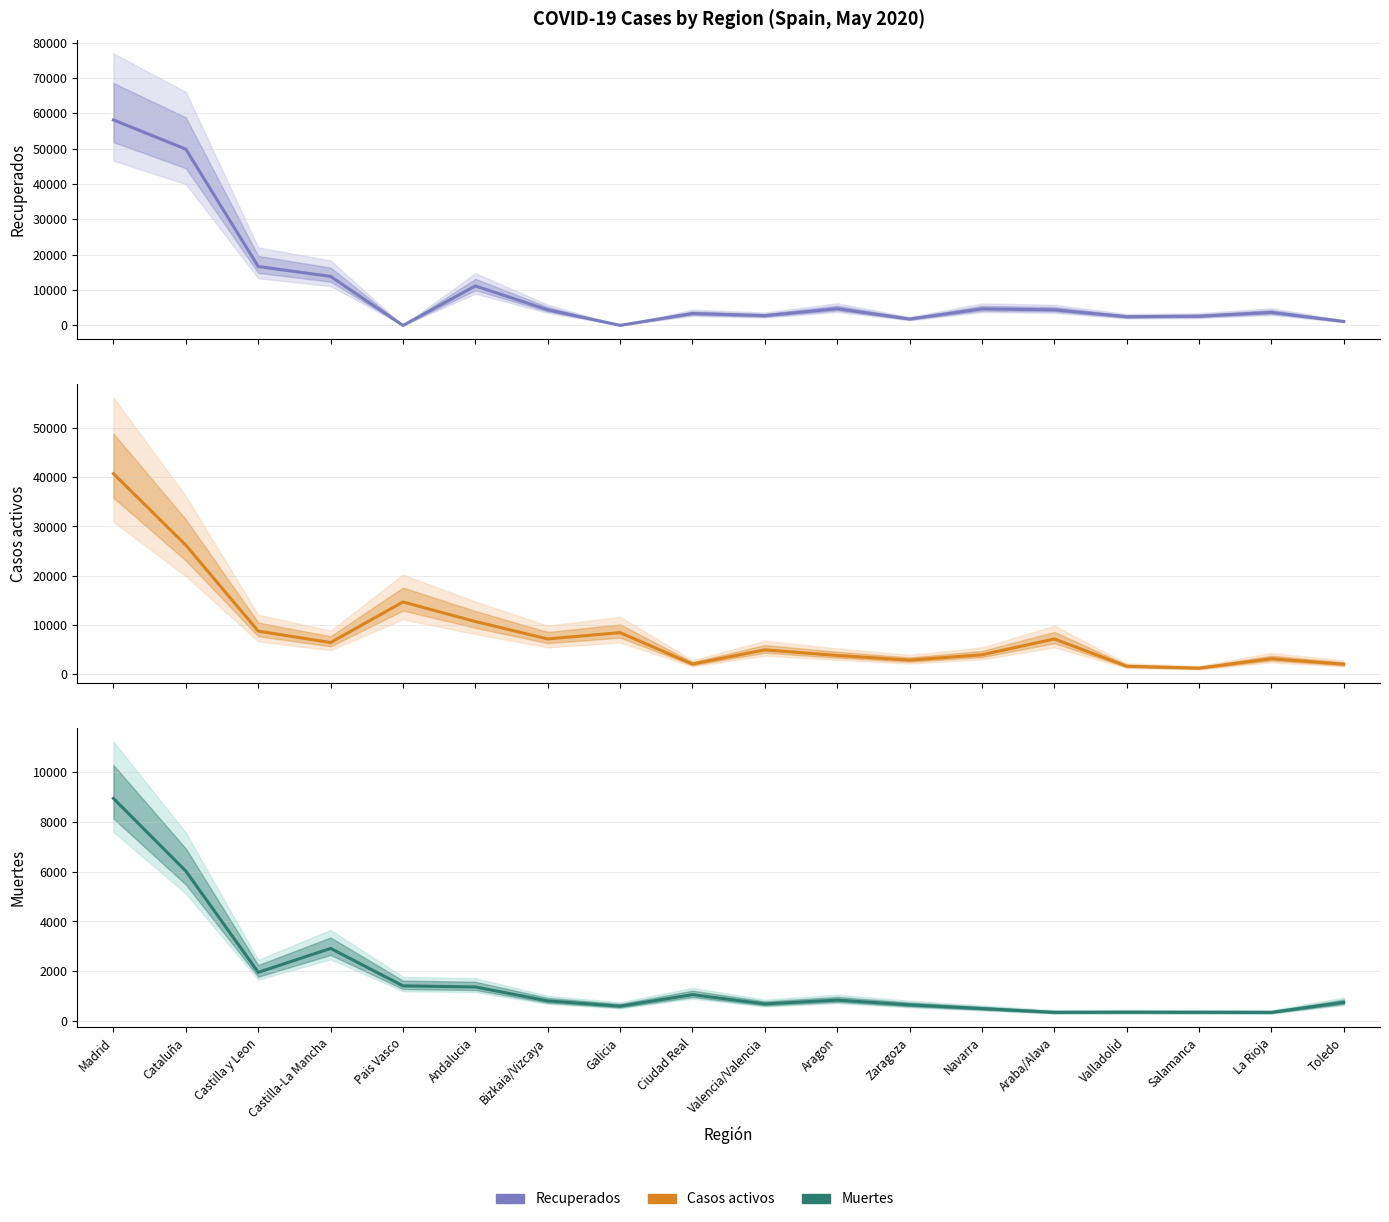

What is the highest value of the Muertes series?

8931